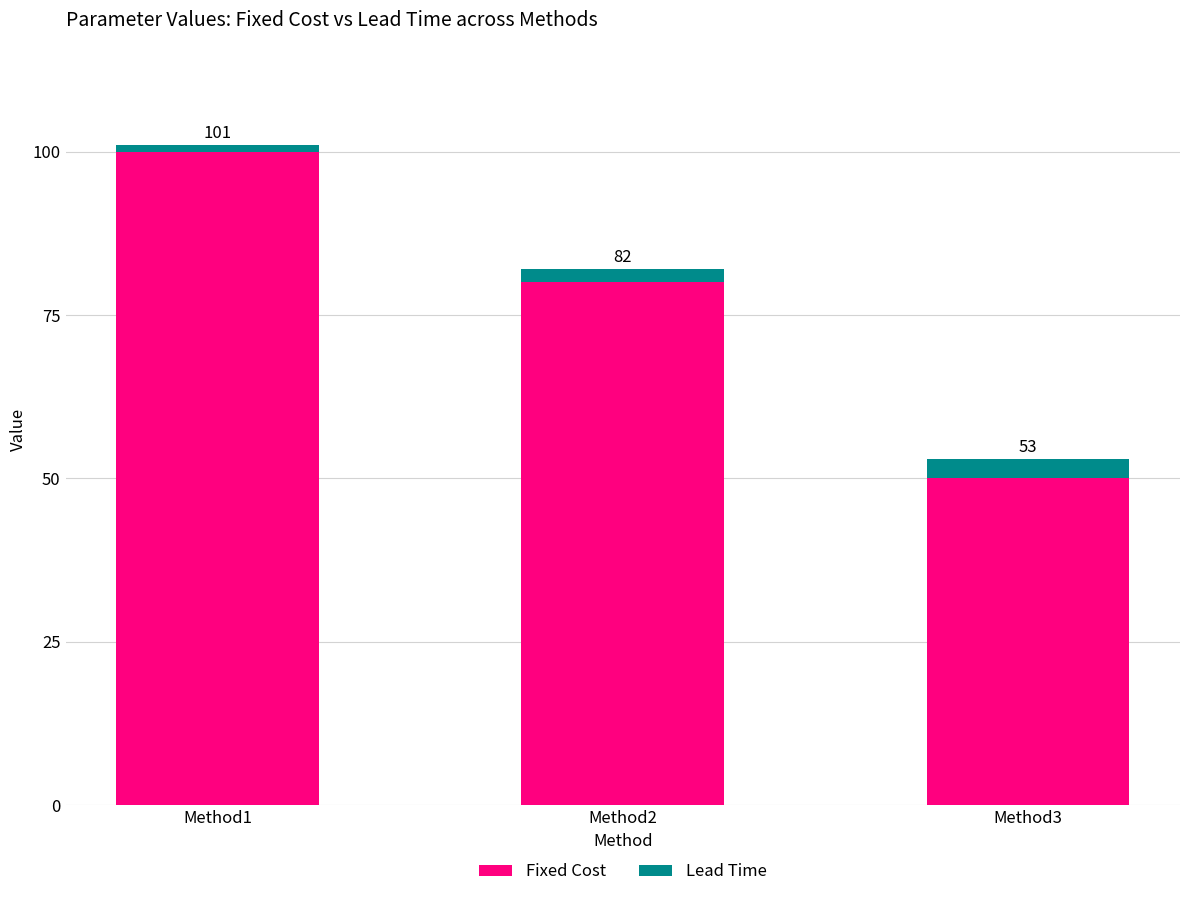

Does the chart contain stacked bars?

Yes